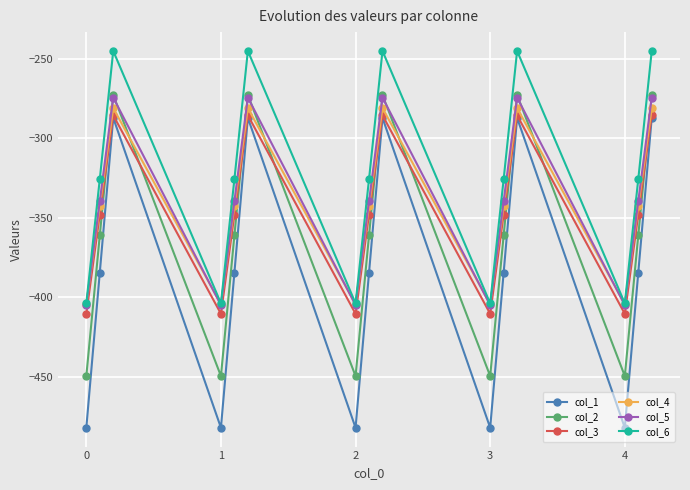

What is the value of the col_3 point at the 12th from the left?

-285.5